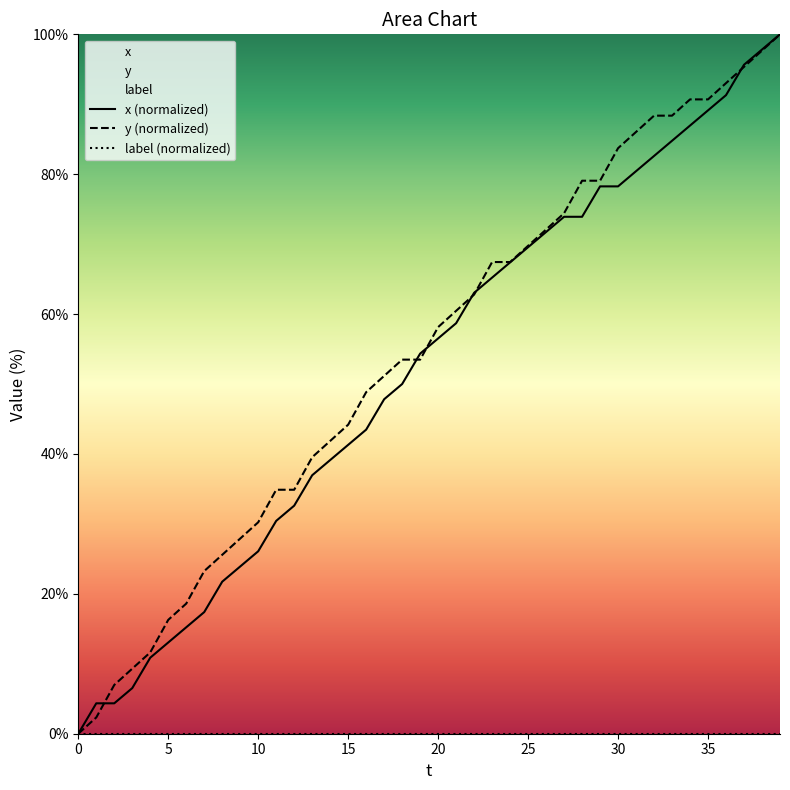

True or false: label (normalized) has more than 1 interior local peaks.

False